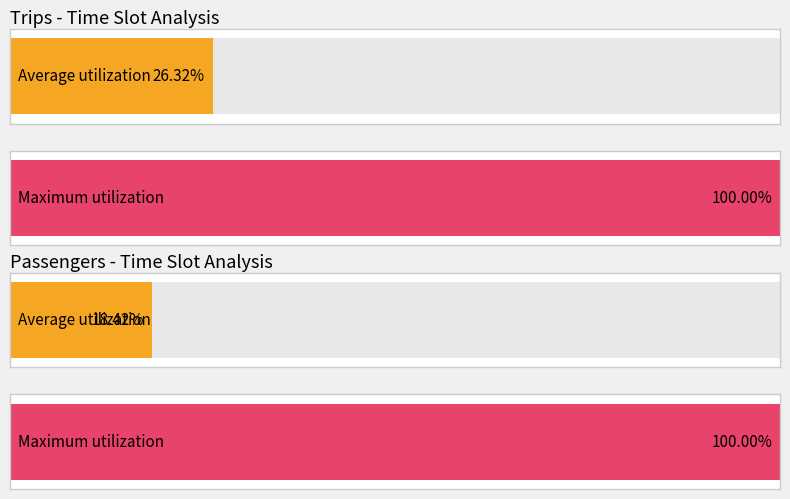

What are all the series names shown in the legend?

Trips, Passengers